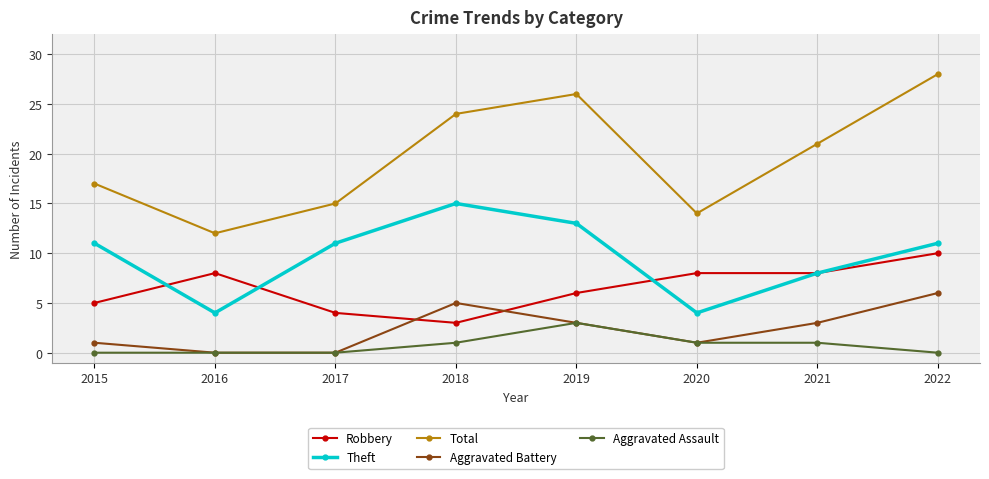

What is the difference between the maximum and second lowest values in the Theft series?

11